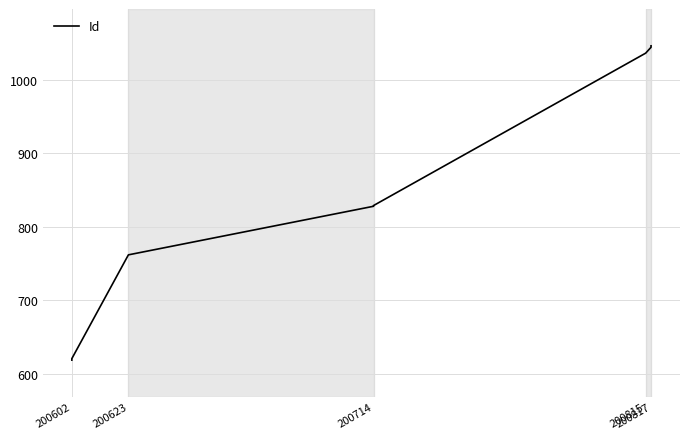

What is the difference between the maximum and minimum values?

427